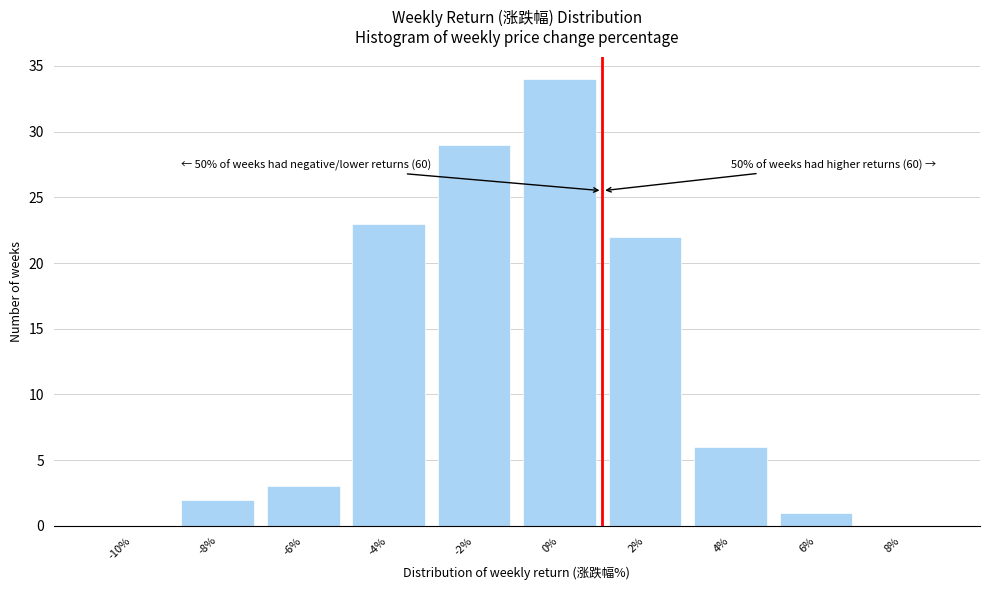

Reading left to right, what are all the values shown in this chart?

-10%=0	-8%=2	-6%=3	-4%=23	-2%=29	0%=34	2%=22	4%=6	6%=1	8%=0